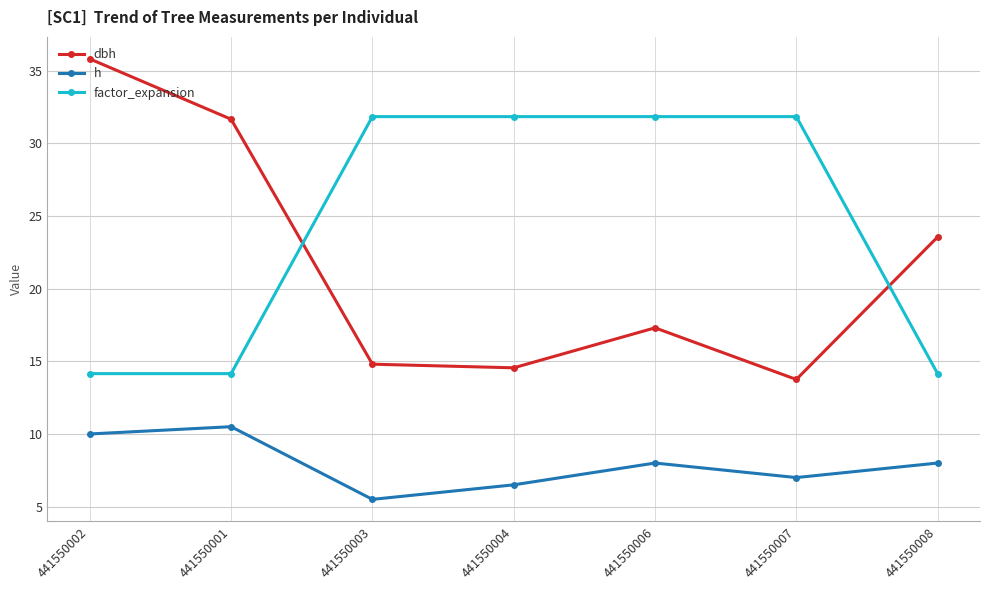

At which label is dbh closest to 24?

441550008